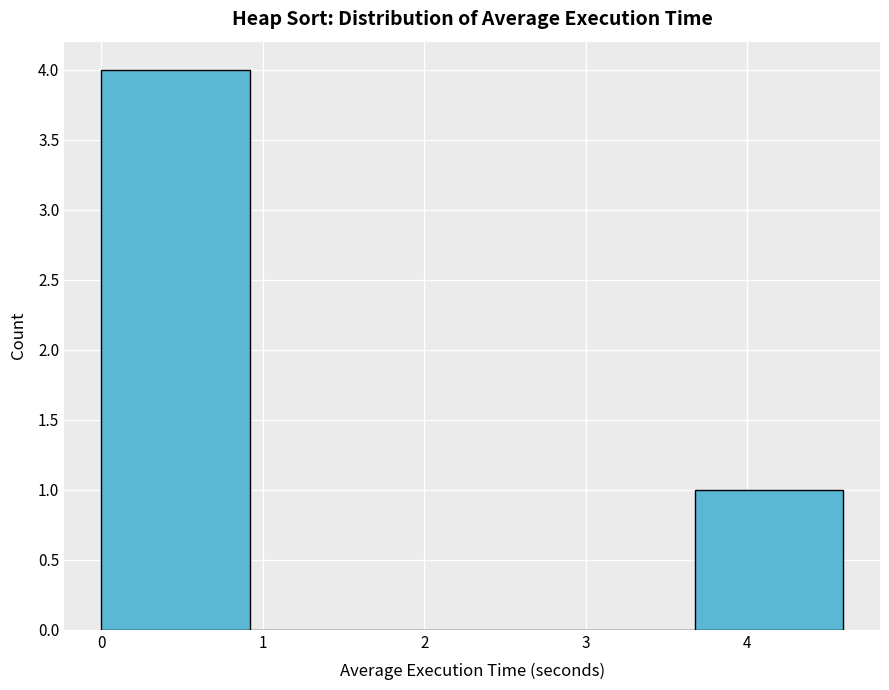

Reading left to right, list every bar in this chart as the range it spans on the x-axis followed by its height. Neither the bar edges nor the heights are printed on the chart, so give them approximately, as read against the axes.

0.0 to 0.9: 4
0.9 to 1.8: 0
1.8 to 2.8: 0
2.8 to 3.7: 0
3.7 to 4.6: 1